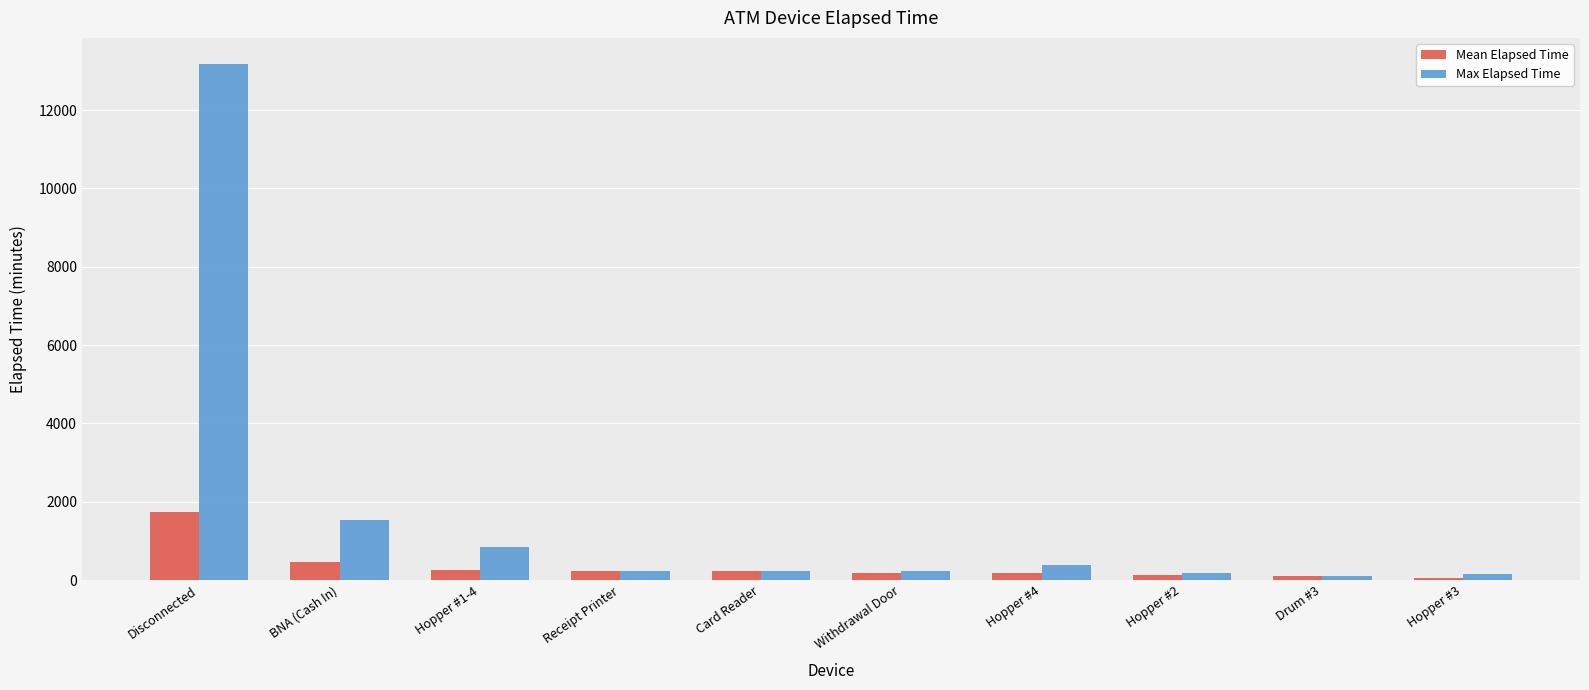

True or false: Mean Elapsed Time has a value of 240.0 at Card Reader.

True